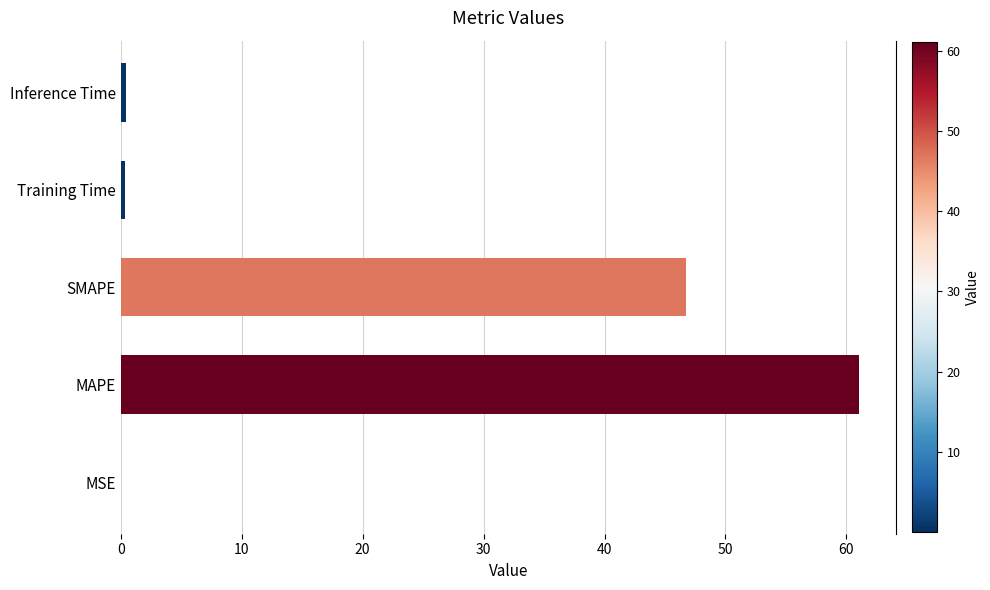

Are the bars grouped side by side (vs. stacked)?

No